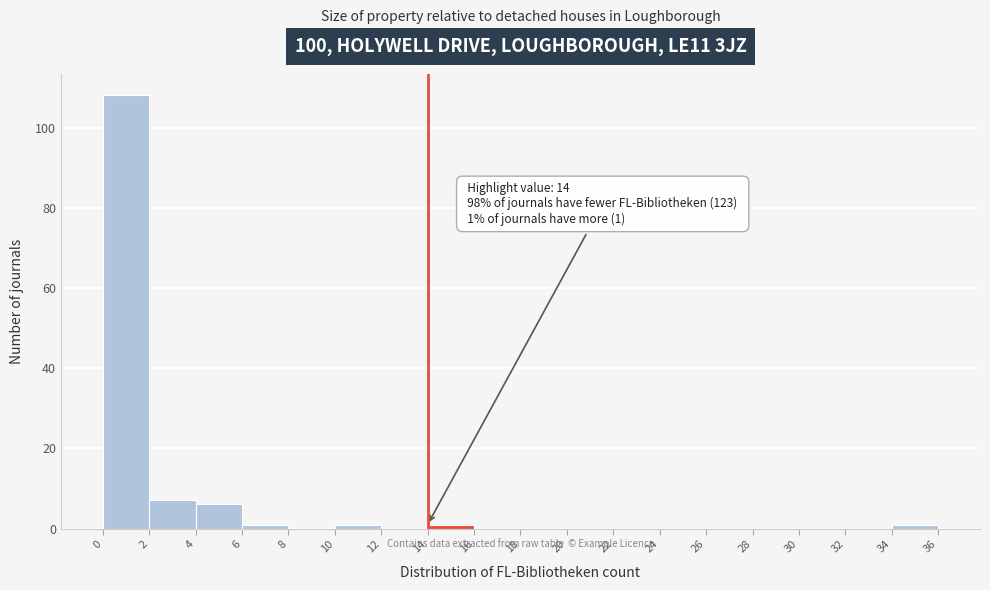

Over which range of the x-axis is the bar tallest?

0 to 2